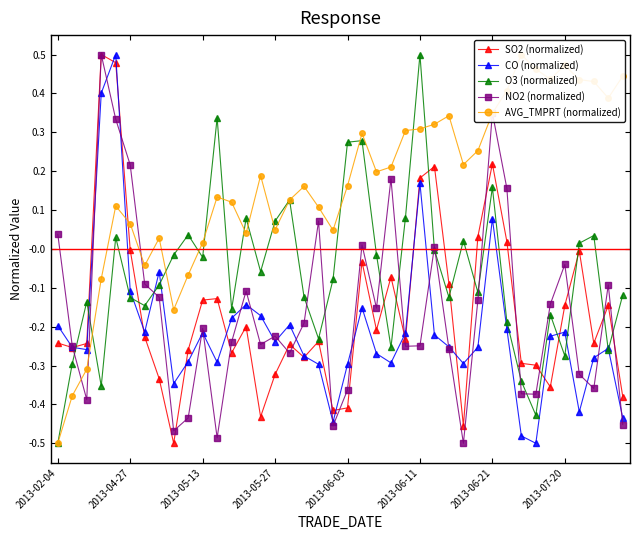

What is the approximate value of CO (normalized) at 11?

-0.3